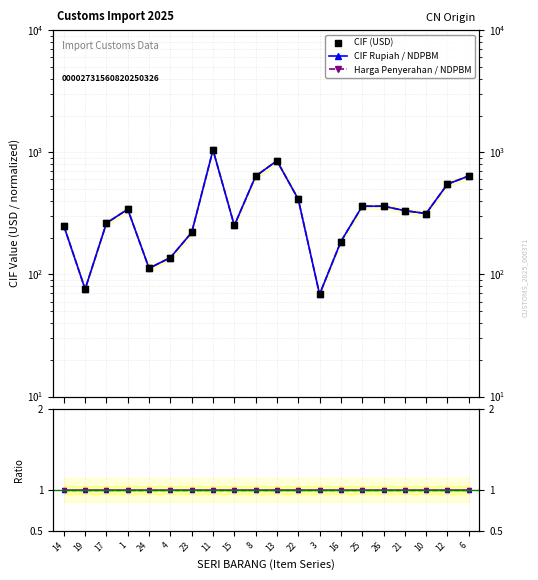

Which series contains the highest Y value?

CIF Rupiah / NDPBM